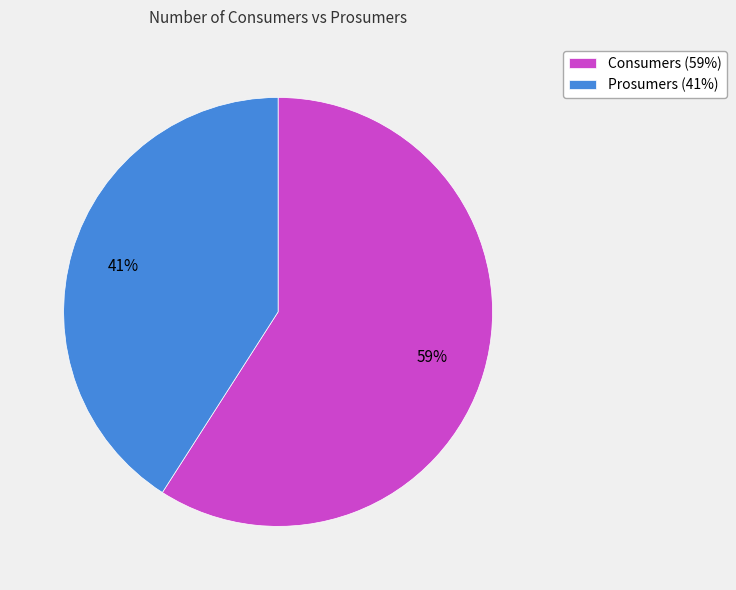

How many segments does this pie chart have?

2